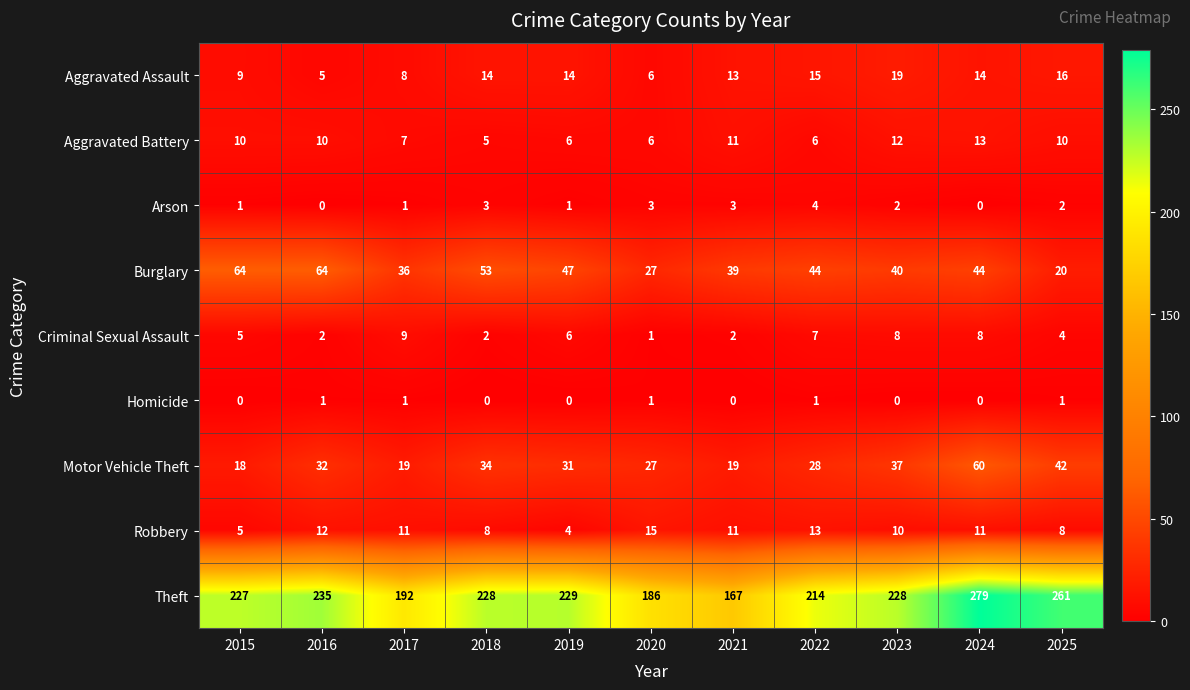

The Aggravated Battery series shows 22 at 2024. True or false?

False